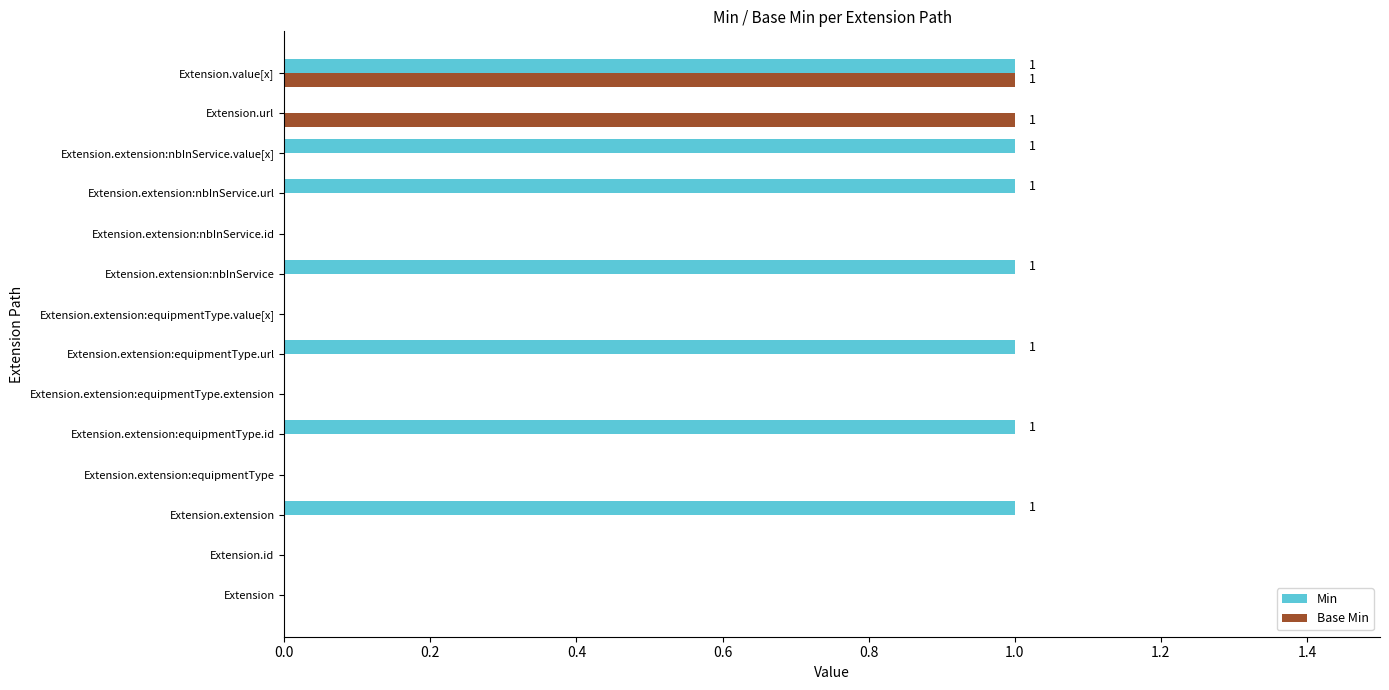

The value of Min at Extension.extension:equipmentType.value[x] is 1. True or false?

False